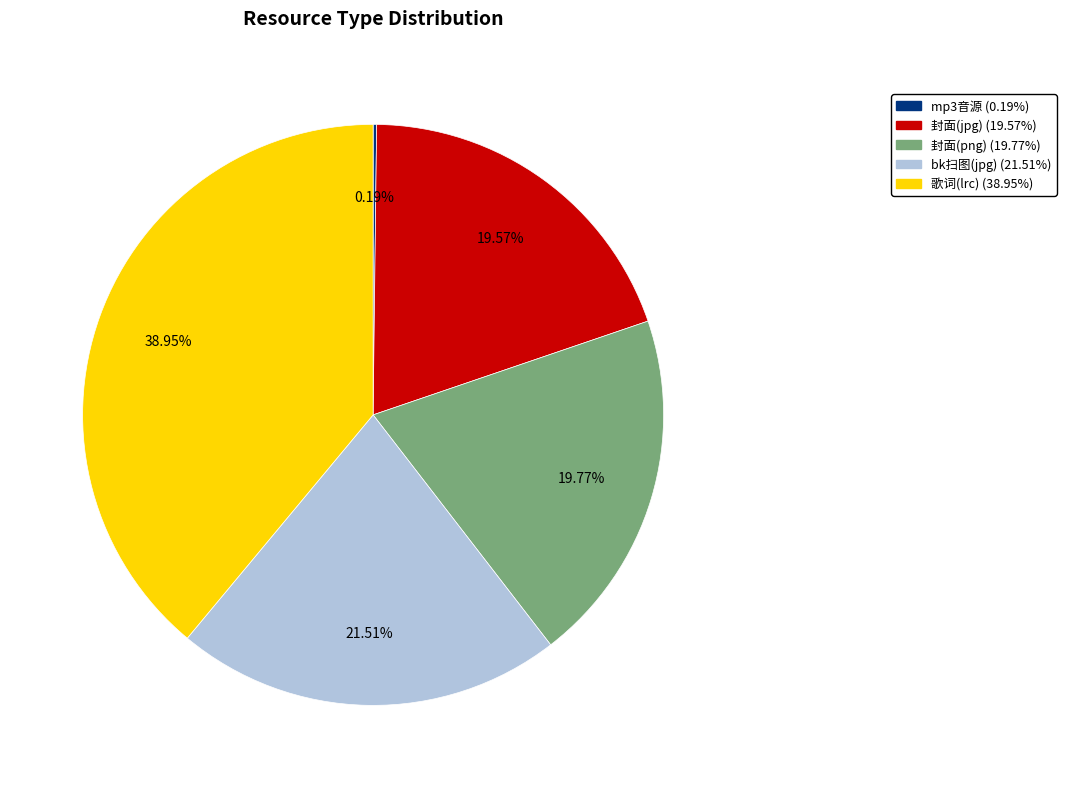

Is there any slice that represents more than half of the pie?

No